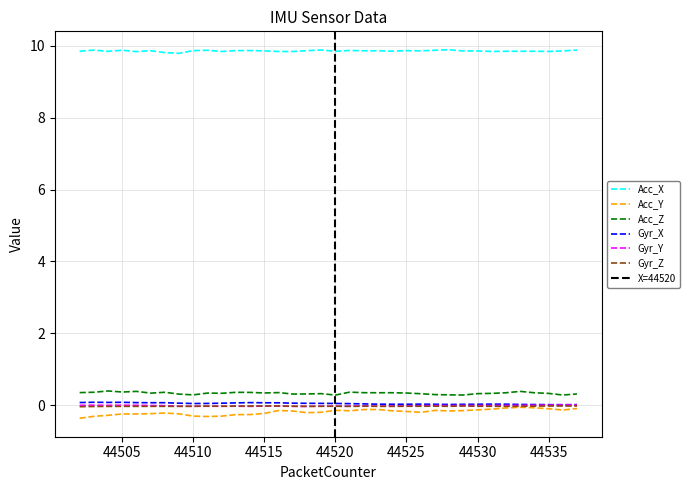

What are all the series names shown in the legend?

Acc_X, Acc_Y, Acc_Z, Gyr_X, Gyr_Y, Gyr_Z